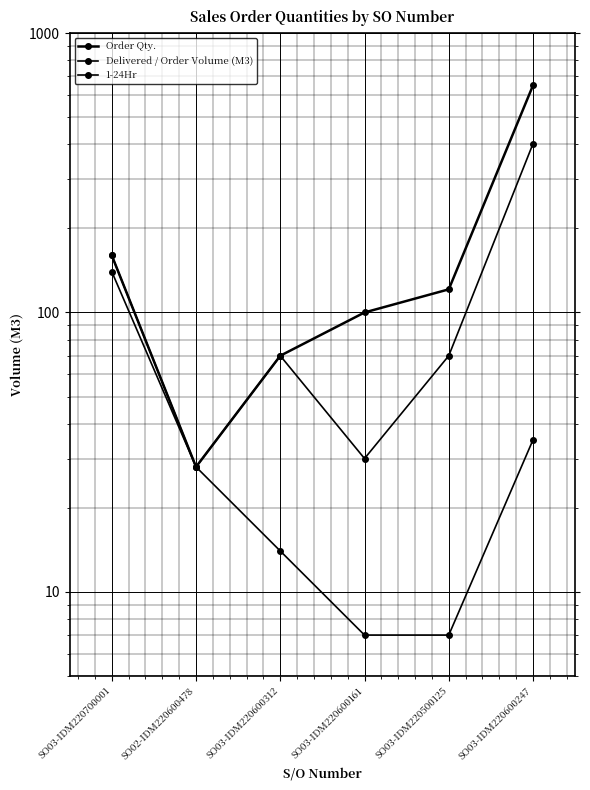

True or false: Delivered / Order Volume (M3) and Order Qty. intersect in this chart.

False